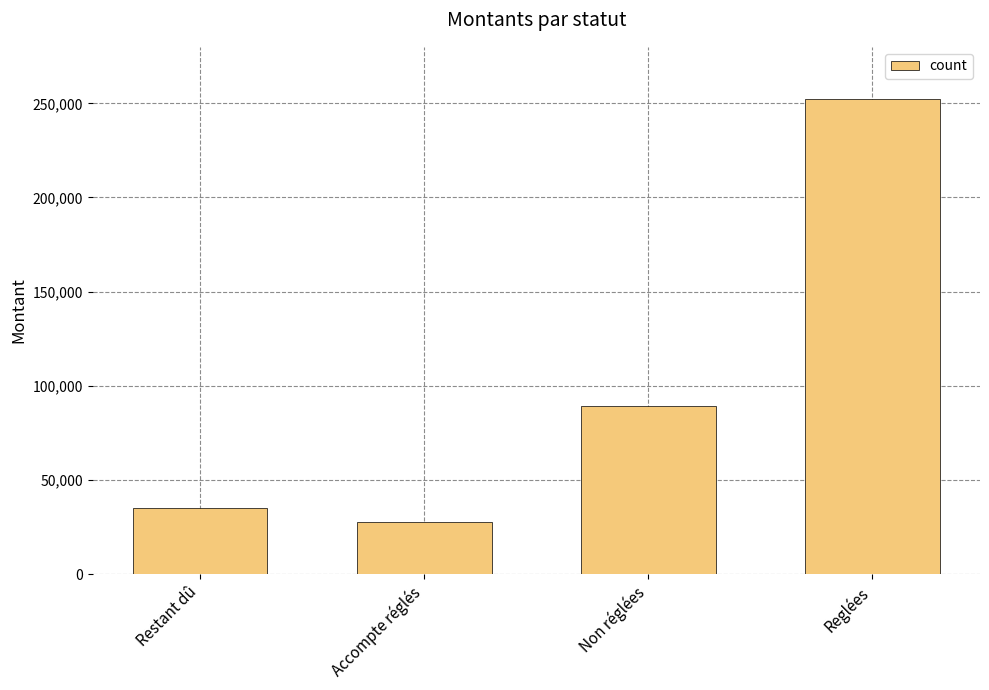

Rank the categories by value from highest to lowest.

Reglées, Non réglées, Restant dû, Accompte réglés